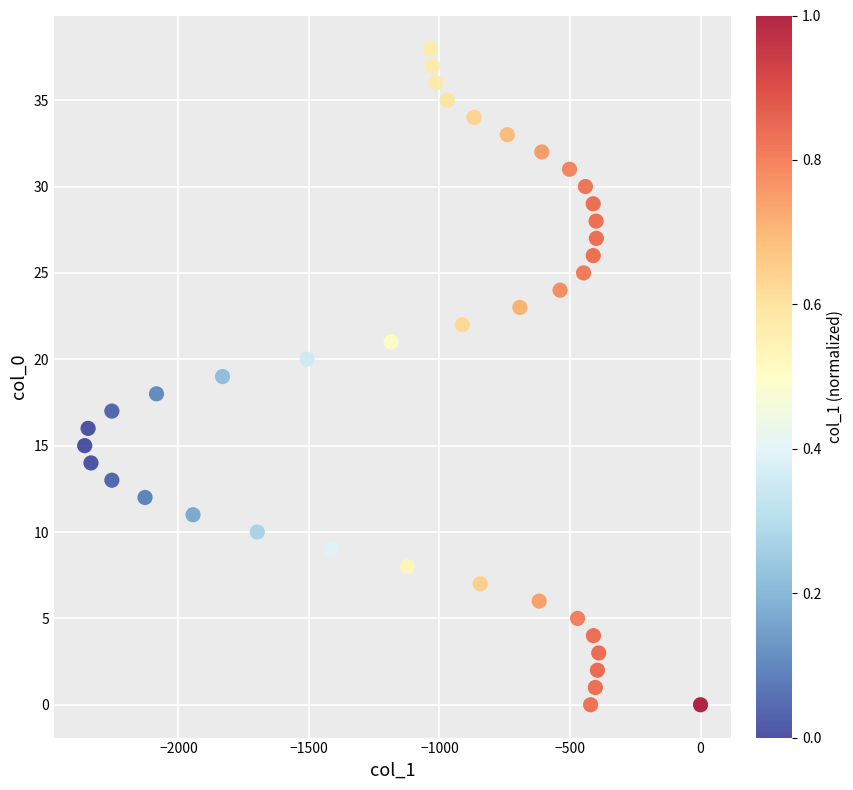

What is the range of Y values (max minus min)?

38